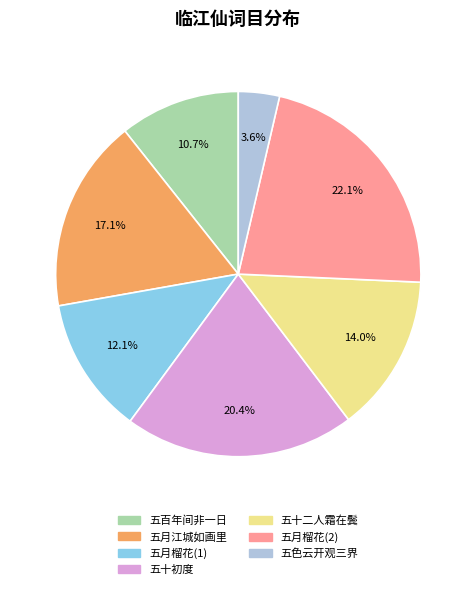

To the nearest percent, what is the average slice percentage?

14%